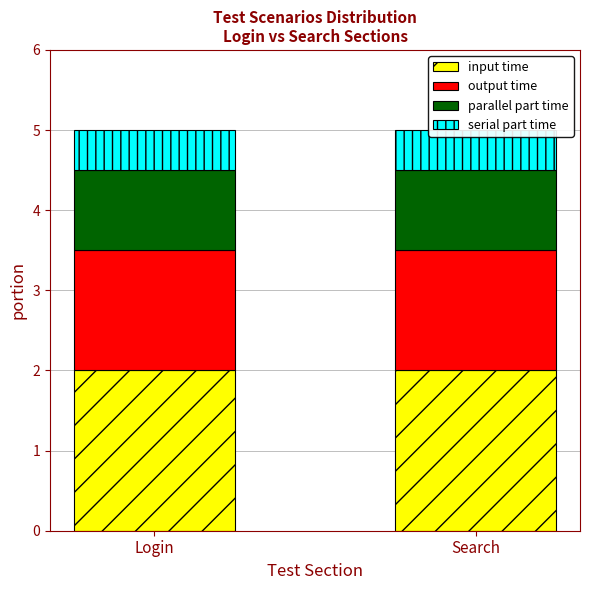

What is the total value across all series at Search?

5.0